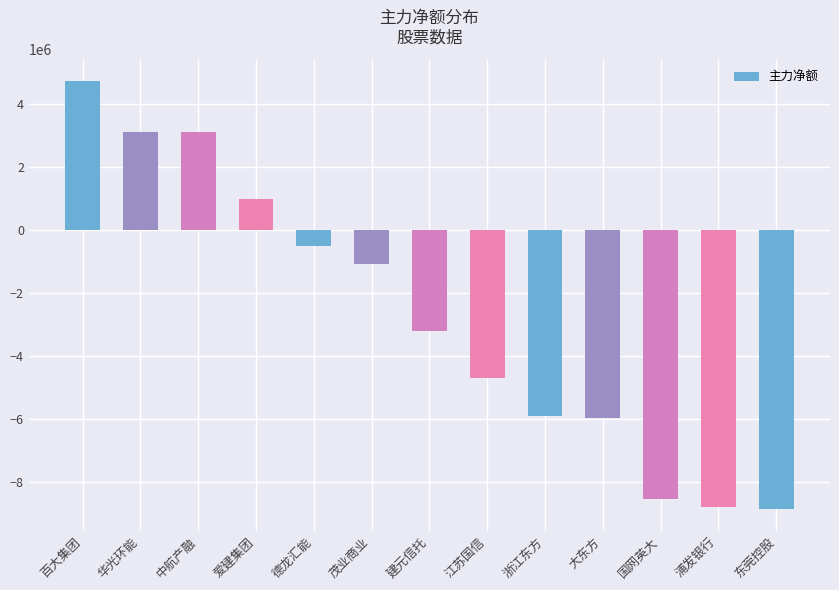

What is the sum of all values?

-35613390